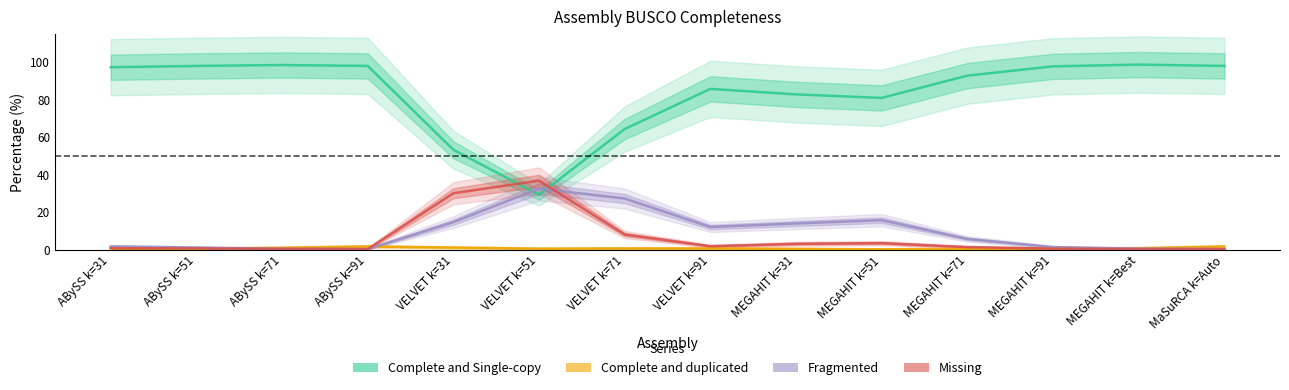

Which has a higher value, VELVET k=51 or MEGAHIT k=31?

MEGAHIT k=31